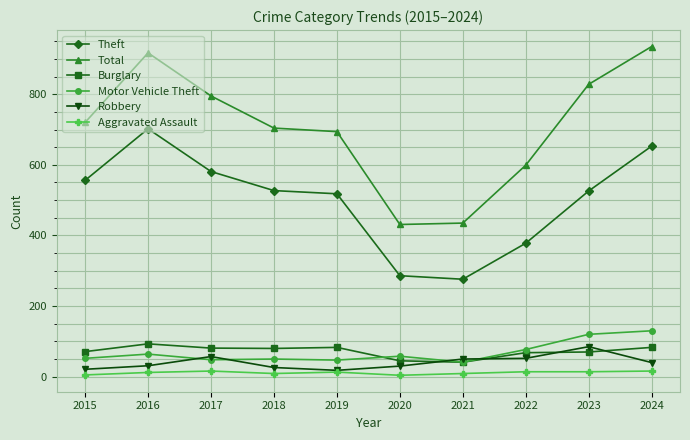

True or false: Motor Vehicle Theft and Total cross at least once.

False